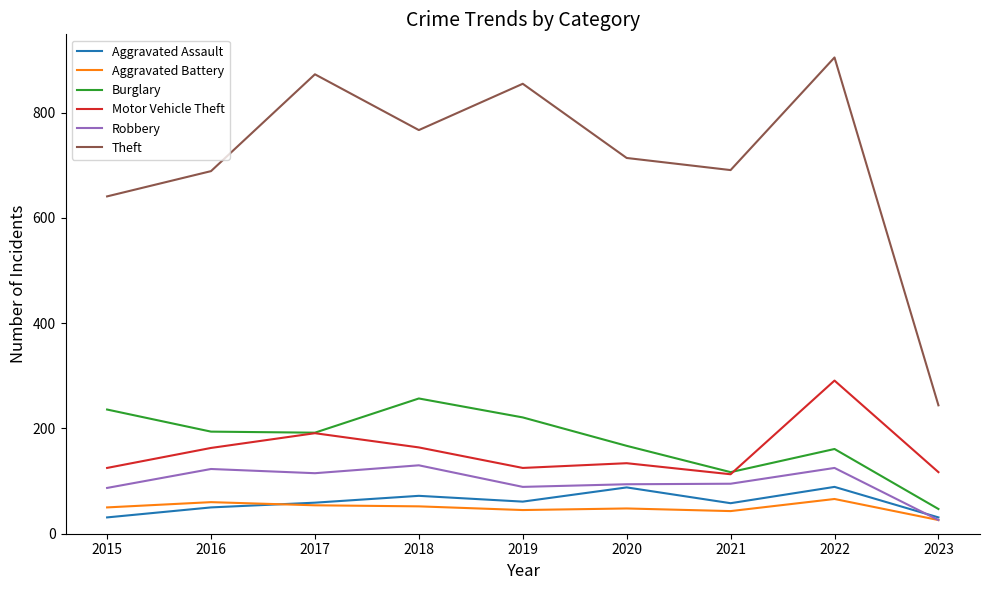

True or false: Aggravated Battery and Motor Vehicle Theft cross at least once.

False